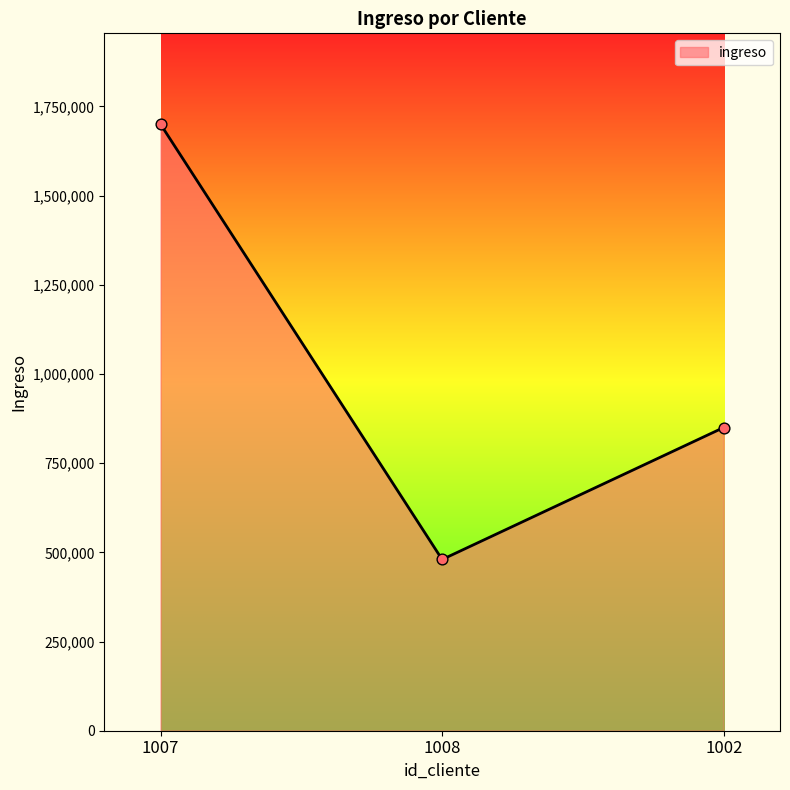

Approximately how many times larger is the value at 1007 compared to 1008?

3.5